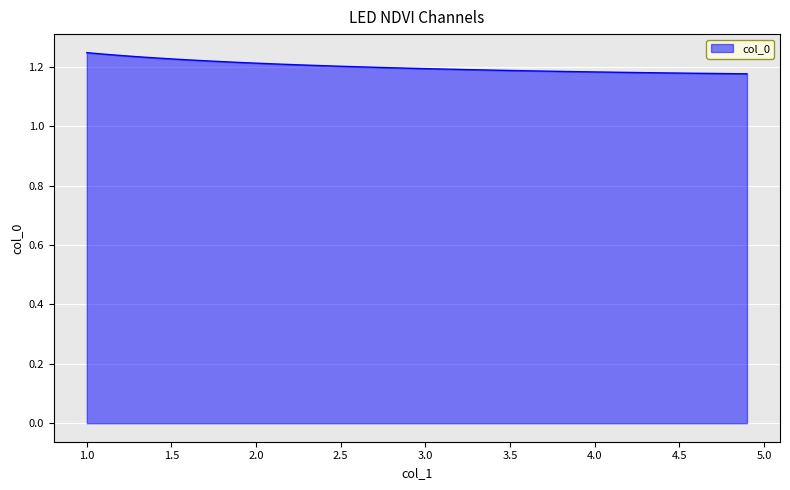

Count the values in the range 1 to 2.

40